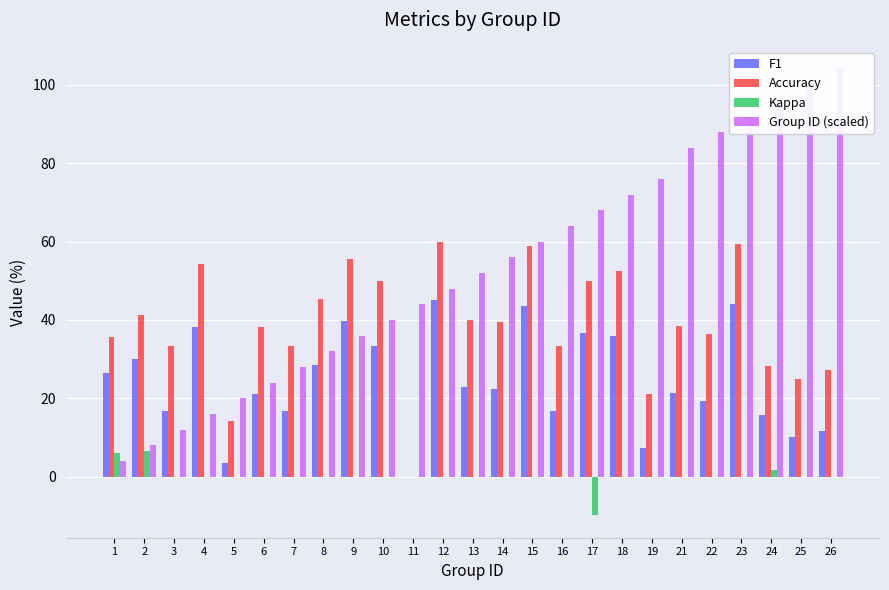

The value of Group ID (scaled) at 7 is 28.0. True or false?

True